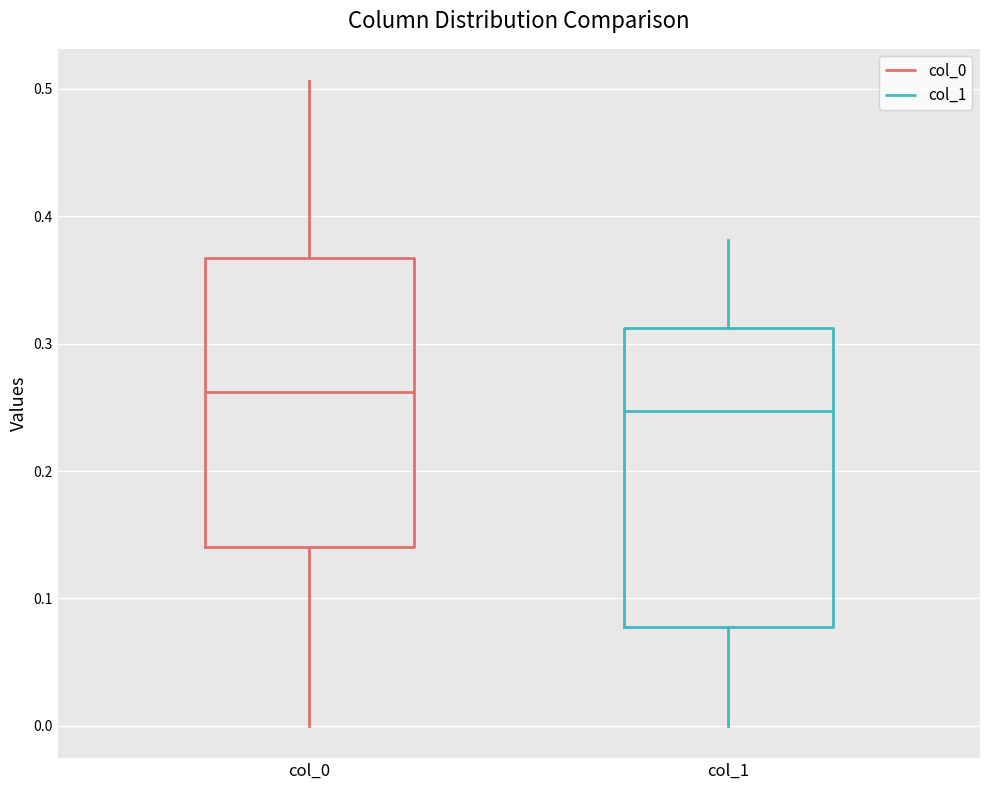

Reading left to right, read every box against the y-axis: the position of its median line, the range the box covers, and the ends of its whiskers. The values are not printed on the chart, so give them approximately, as read against the axis.

col_0: median 0.26, box 0.14 to 0.37, whiskers 0.00 to 0.51
col_1: median 0.25, box 0.08 to 0.31, whiskers 0.00 to 0.38